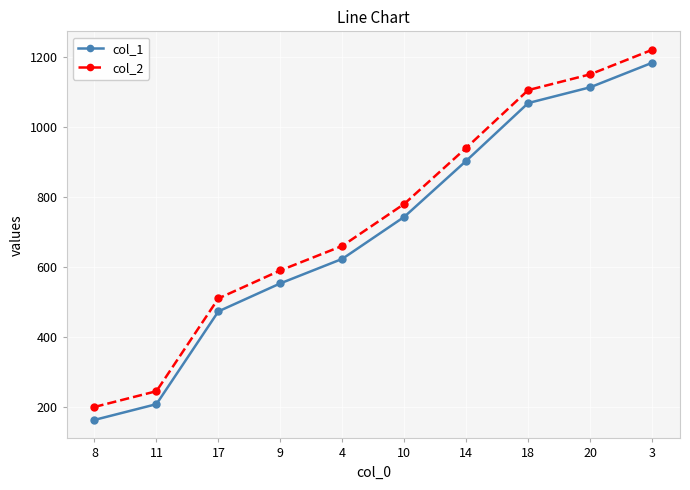

Does the chart display data point markers on the line(s)?

Yes